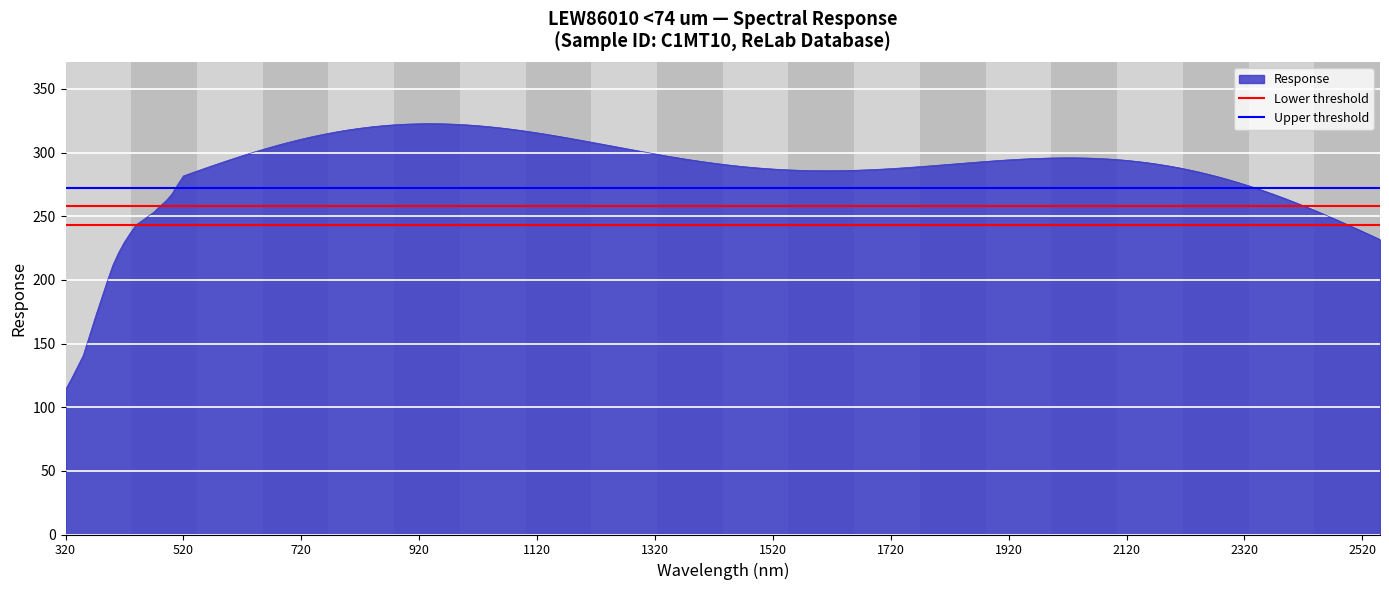

Which category has the lowest value in the Response series?

320